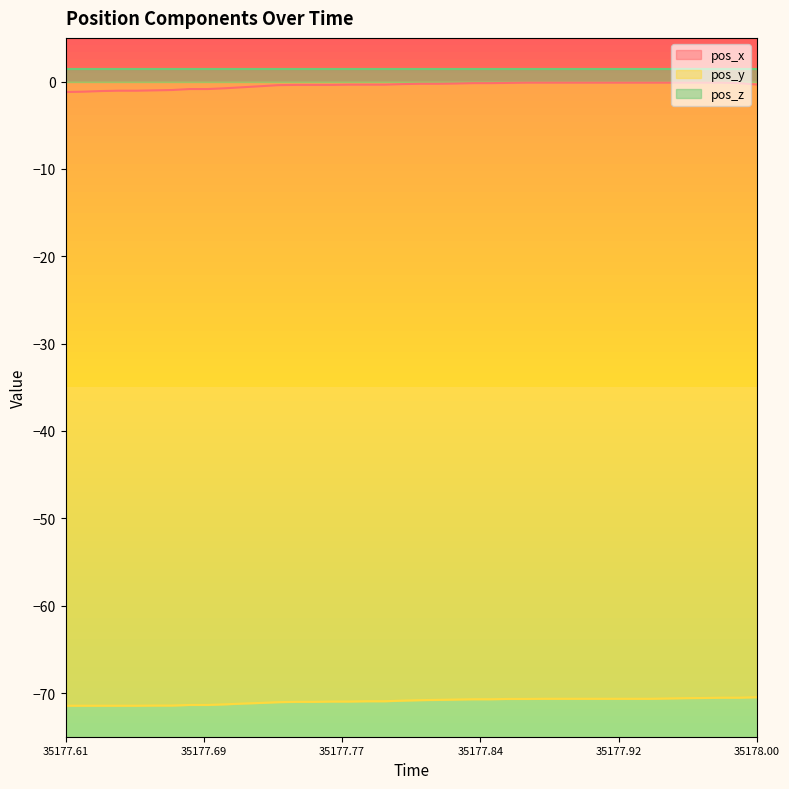

True or false: pos_y has more than 2 interior local peaks.

False